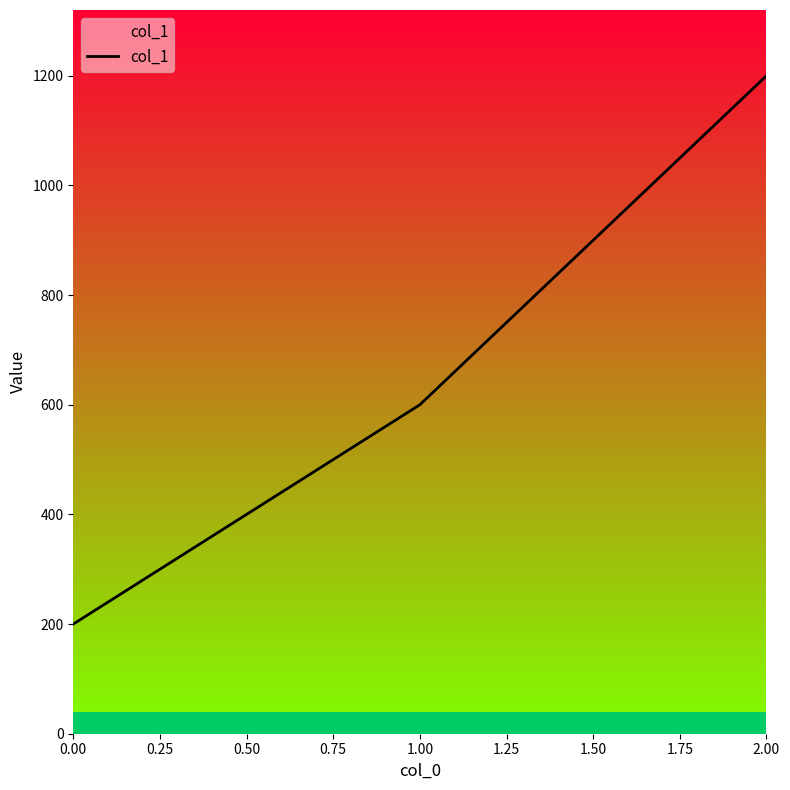

What is the average value?

667